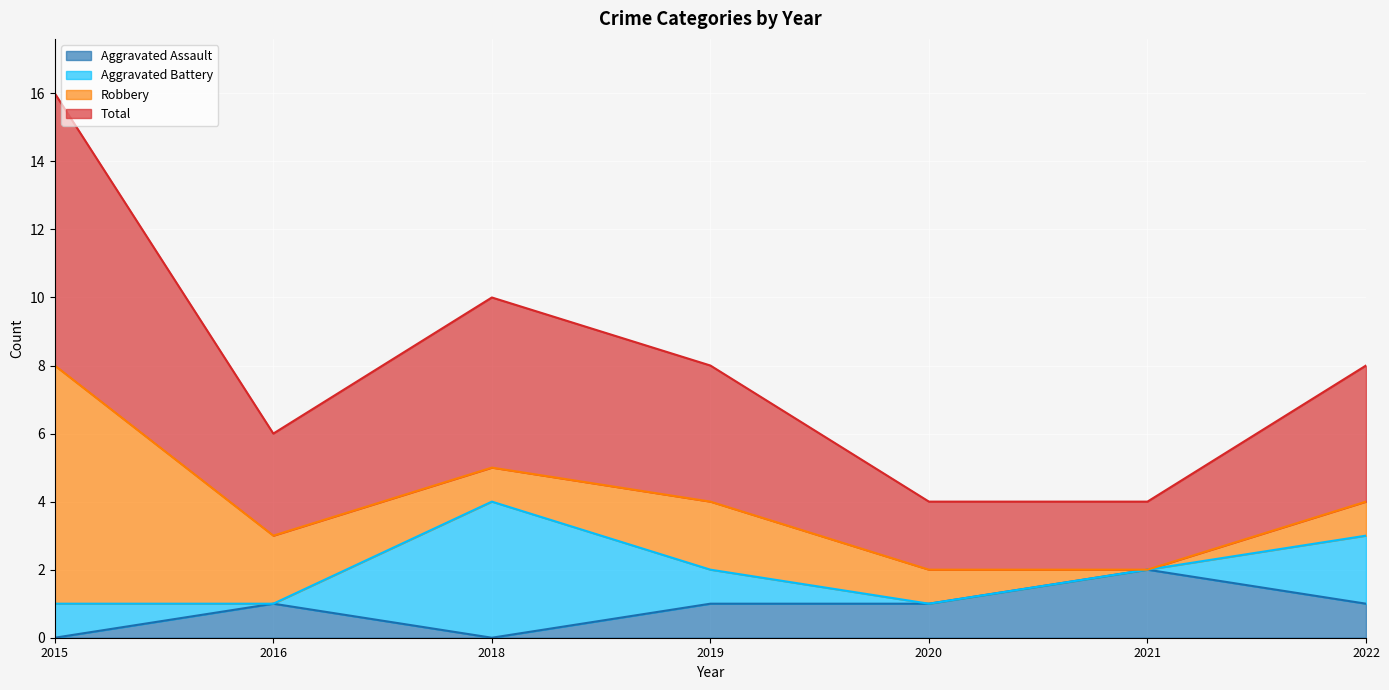

At which label does Aggravated Assault reach its peak?

2021